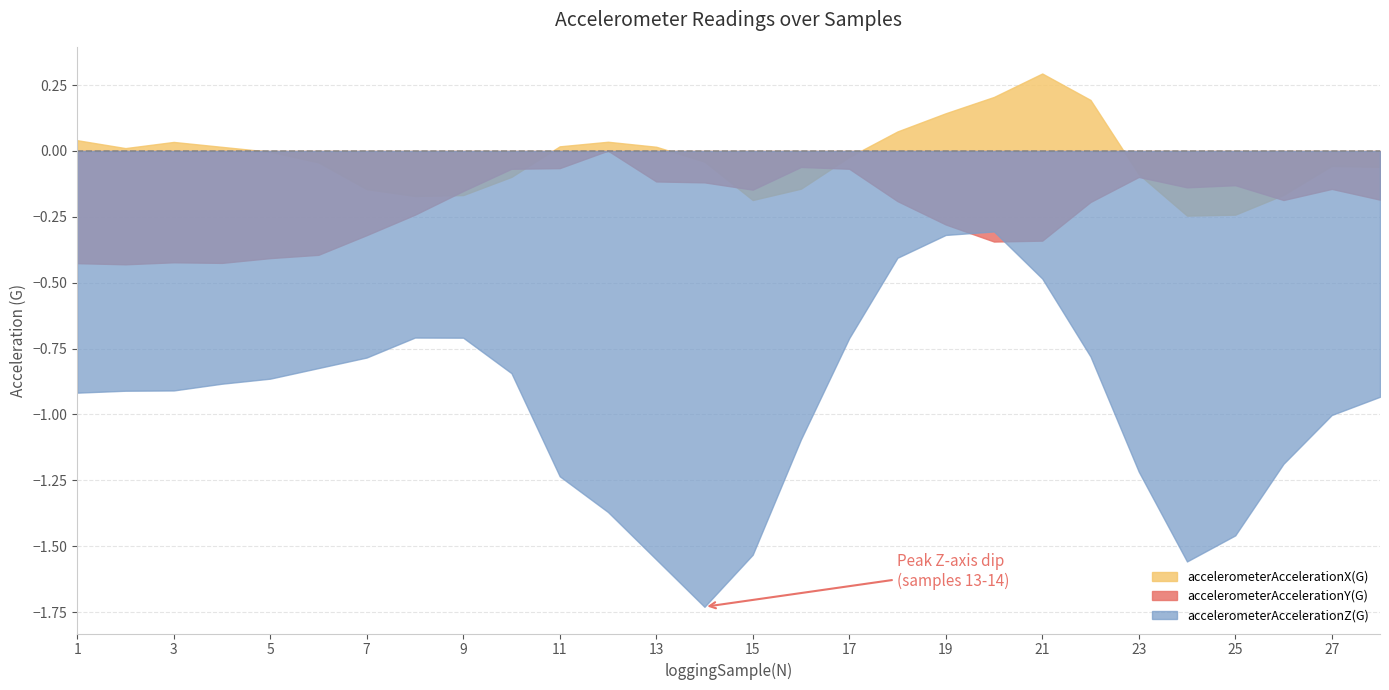

What is the difference between the maximum and minimum values in the accelerometerAccelerationX(G) series?

0.5